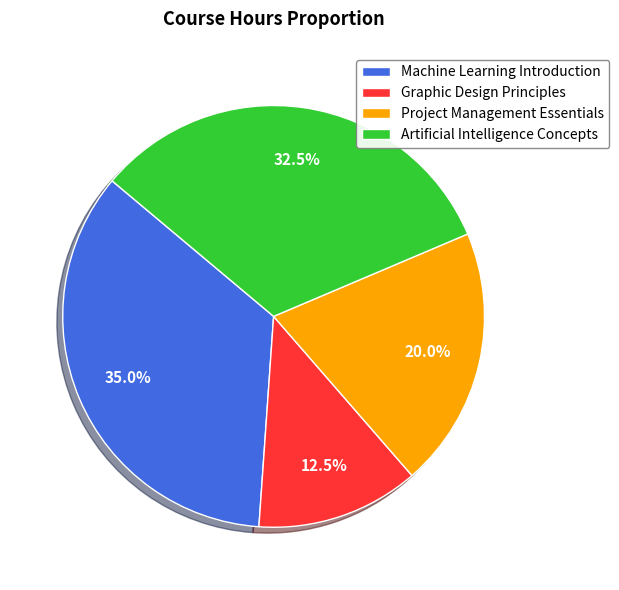

What percentage is NOT represented by Machine Learning Introduction?

65.0%